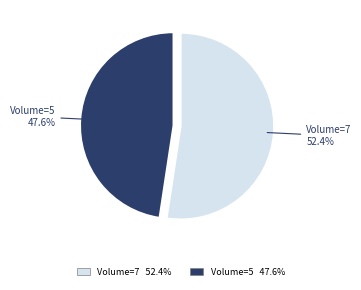

Does any single category account for the majority?

Yes